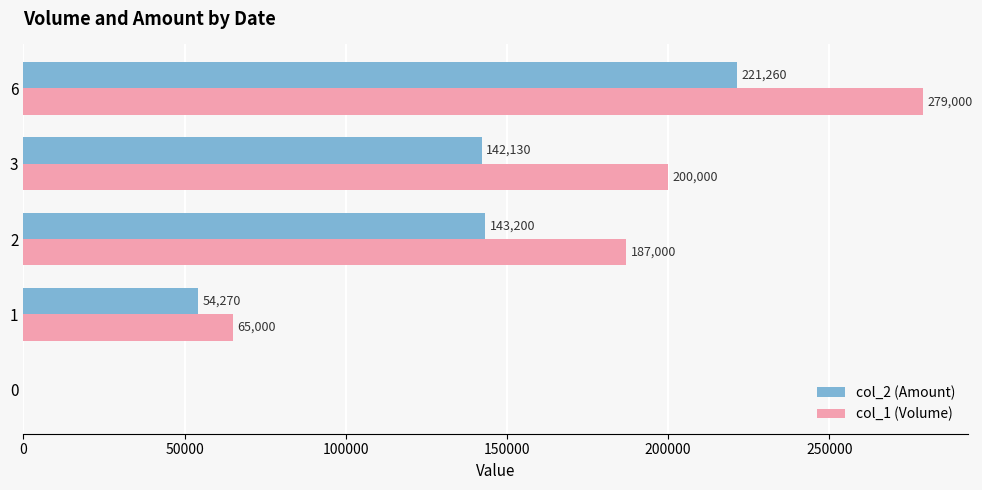

What is the greatest value displayed?

279000